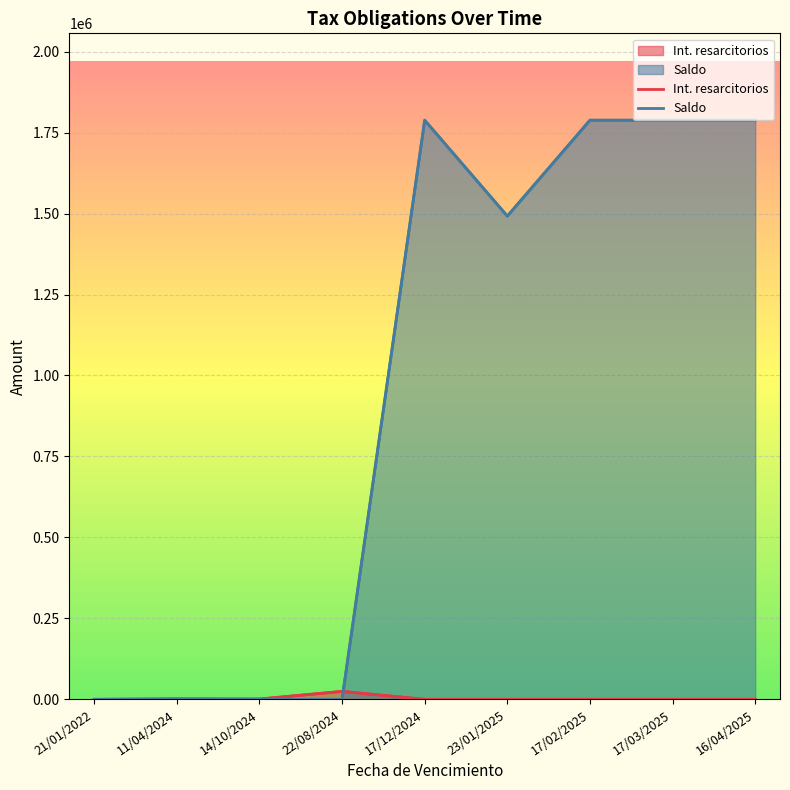

What is the maximum value for Saldo?

1788148.1